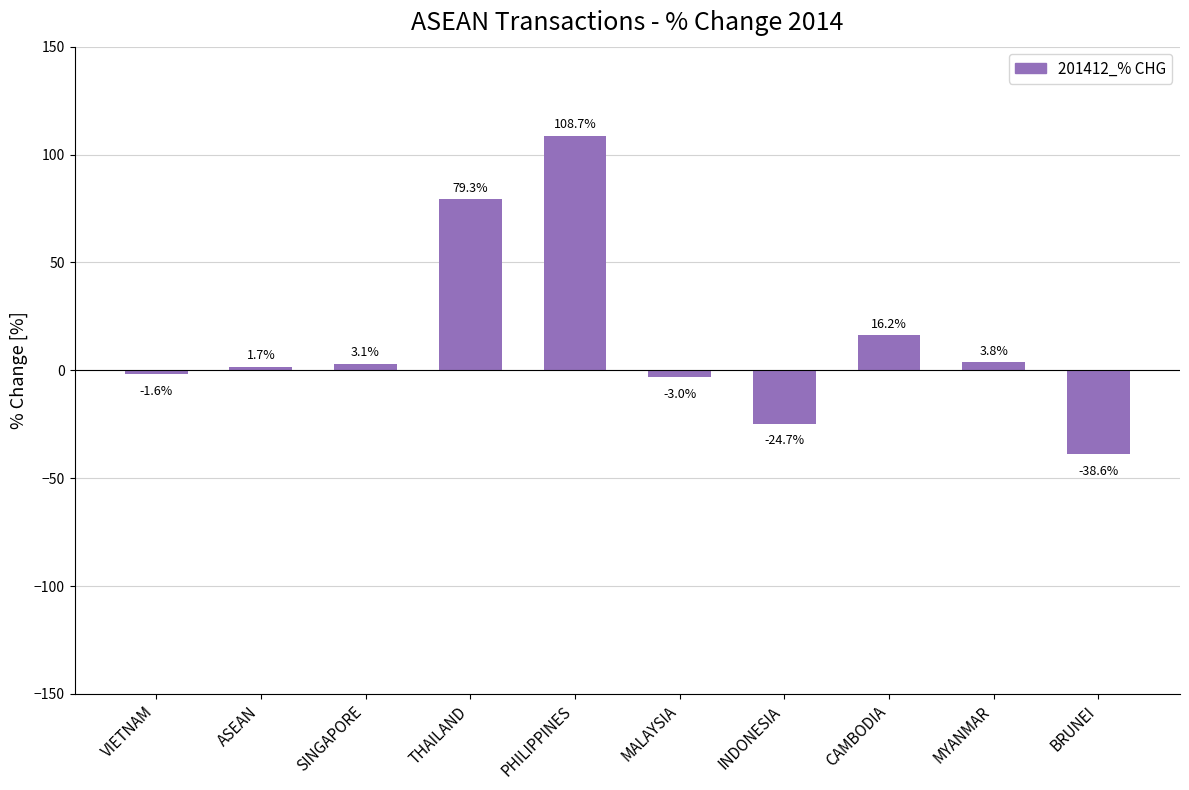

Rank the categories by value from highest to lowest.

PHILIPPINES, THAILAND, CAMBODIA, MYANMAR, SINGAPORE, ASEAN, VIETNAM, MALAYSIA, INDONESIA, BRUNEI